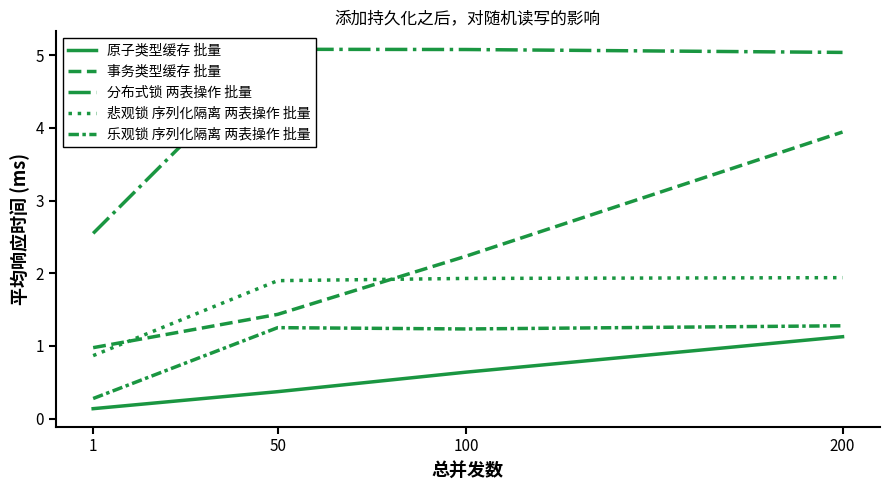

What is the difference between the second highest and second lowest values in the 原子类型缓存 批量 series?

0.3